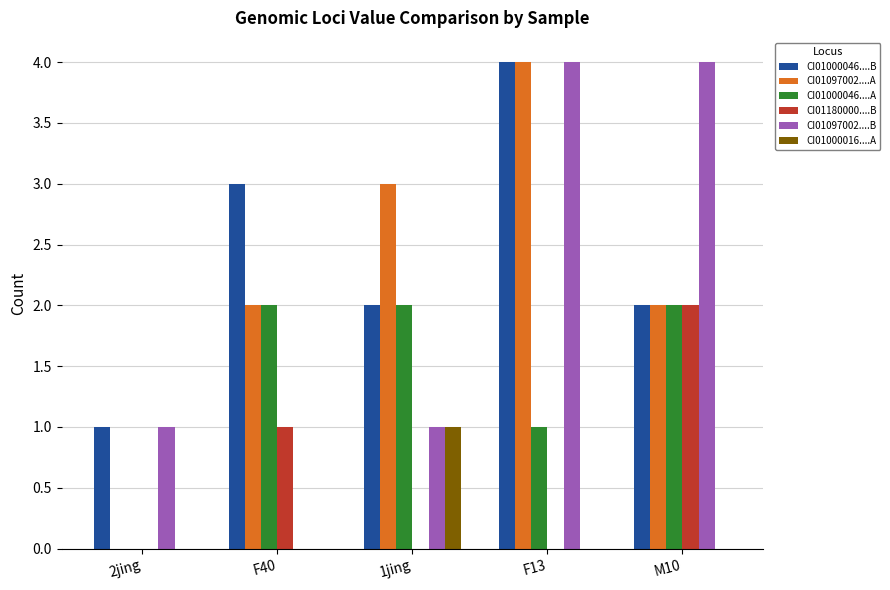

How many categories are shown in the chart?

5